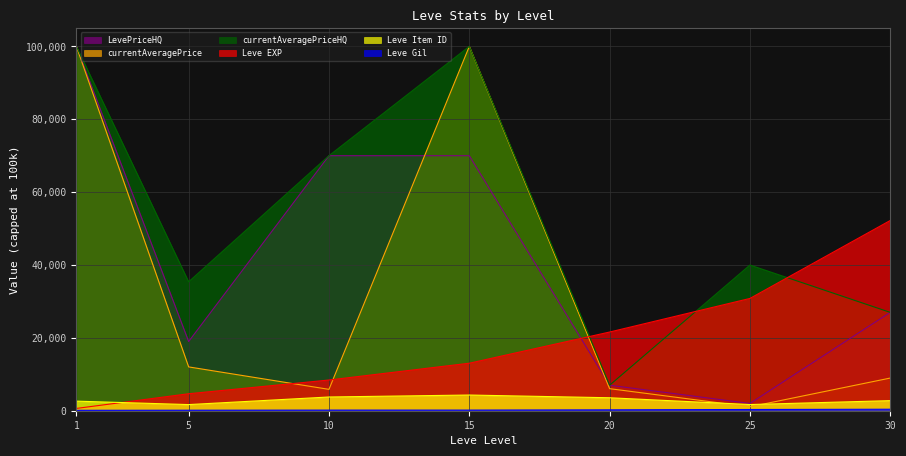

At how many categories does at least one series exceed 36259?

5